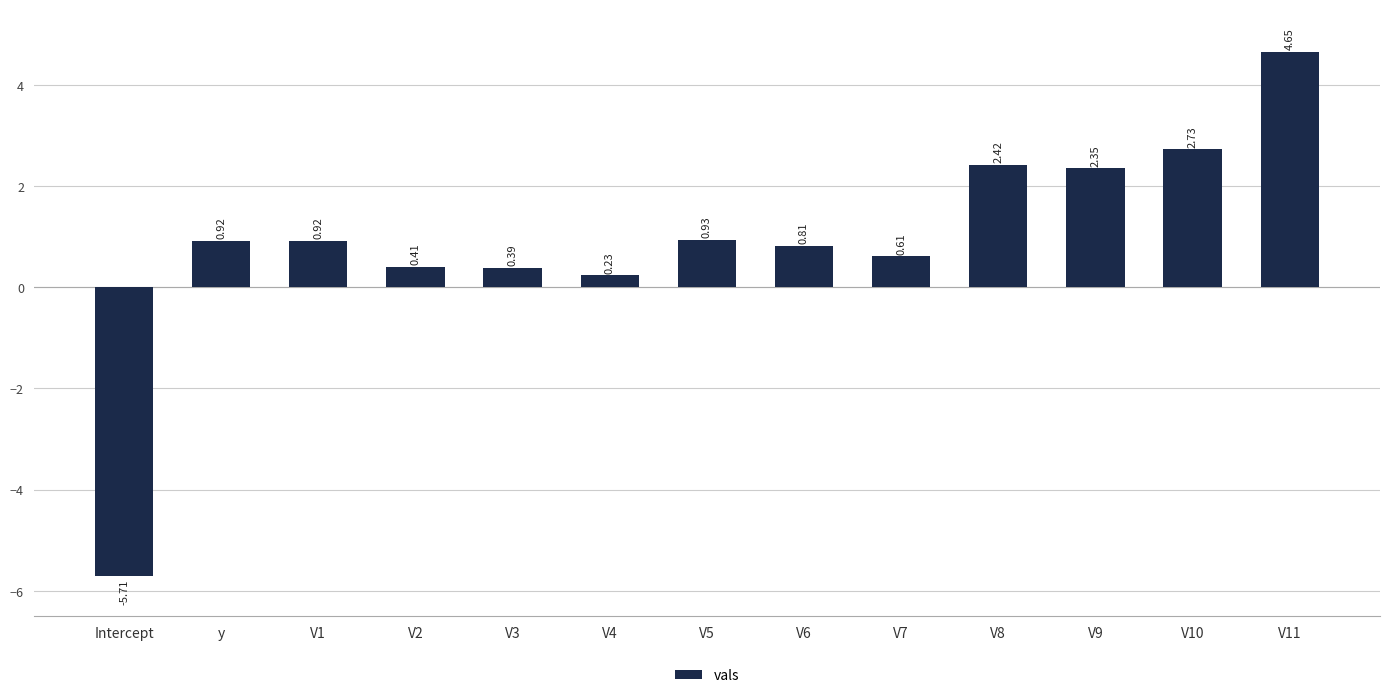

What position from the left is V8?

10